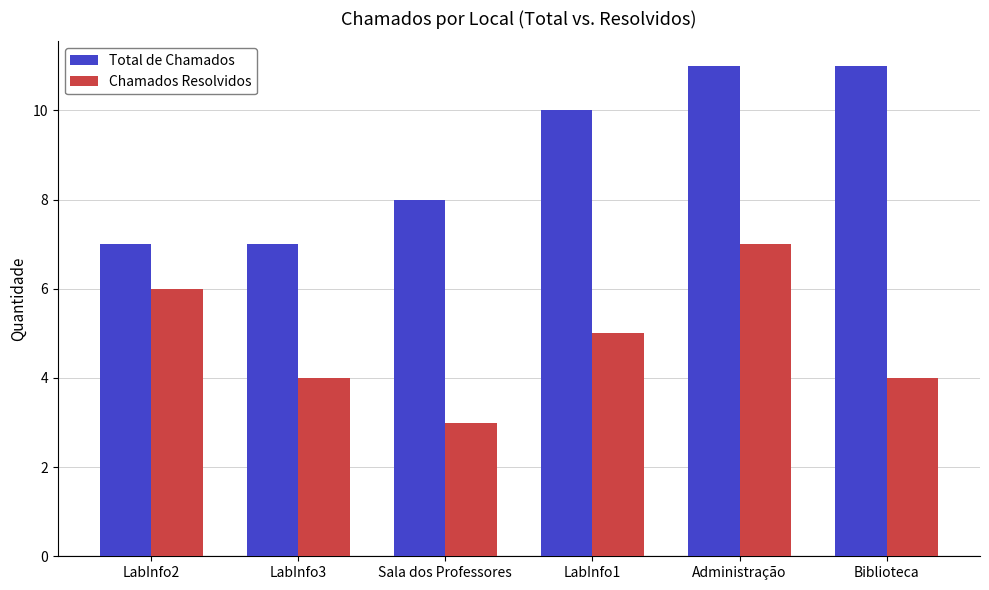

What is the minimum value shown in the chart?

3